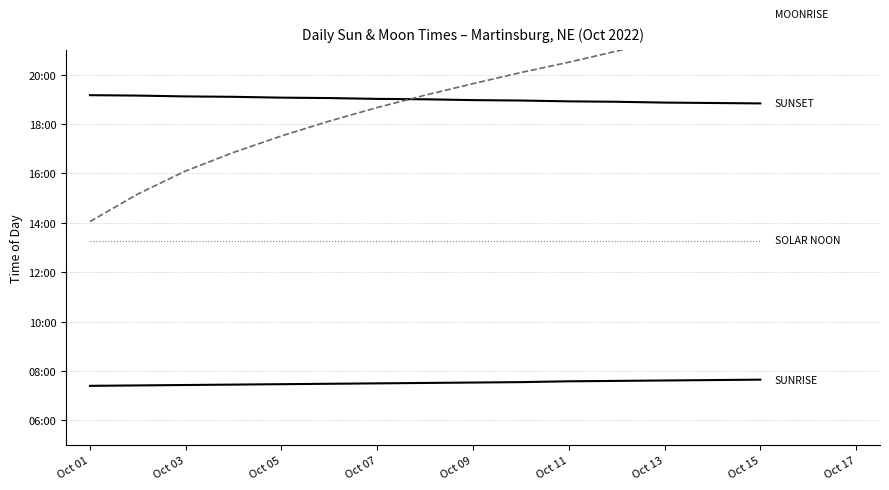

Which series changed the most between Oct 07 and Oct 09?

MOONRISE